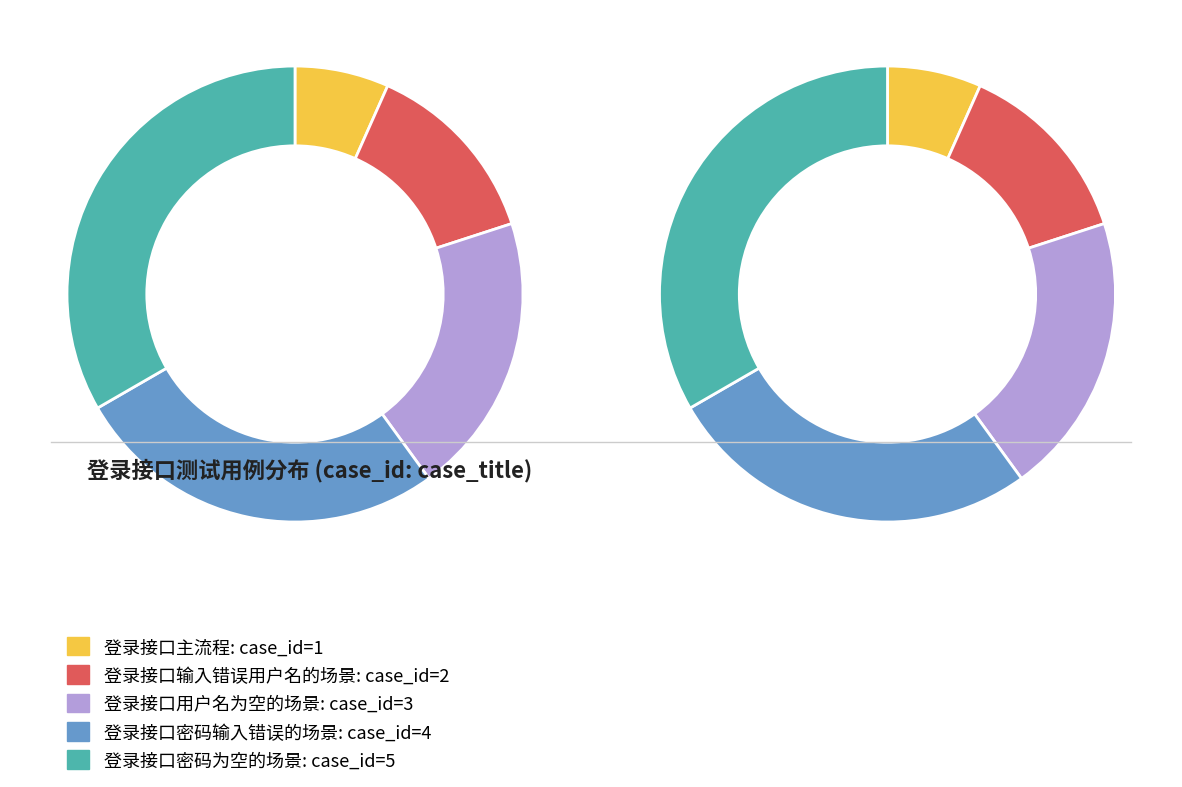

What is the change in value from 登录接口主流程 to 登录接口输入错误用户名的场景?

+1